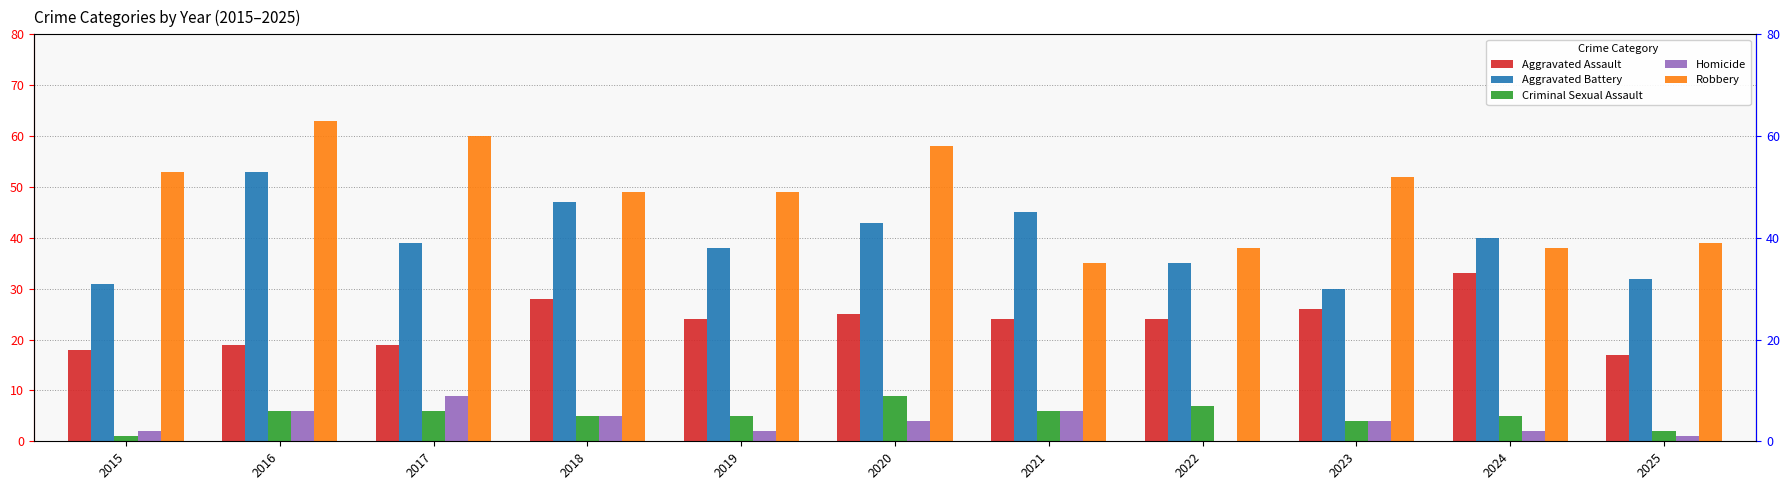

Which has a higher value, 2017 or 2015?

2017